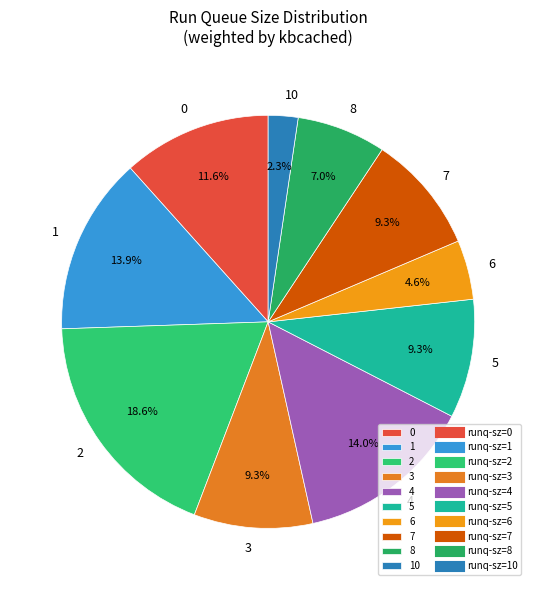

Does any single category account for the majority?

No